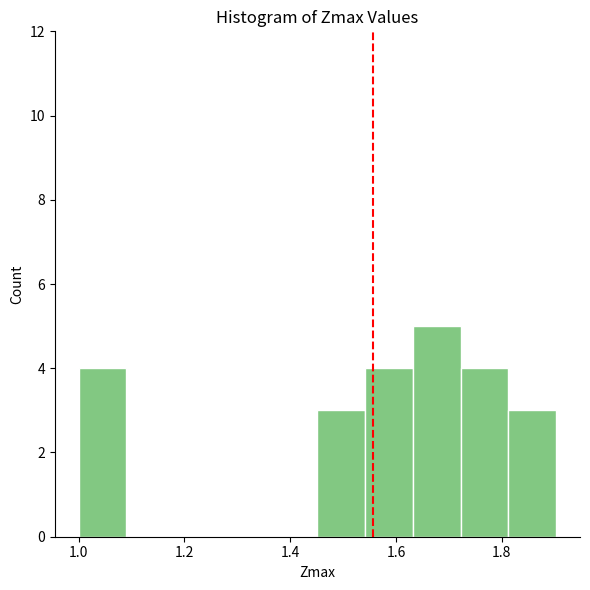

Reading left to right, transcribe this chart: for each bar, give the range it covers on the x-axis and its height. Neither the bar edges nor the heights are printed on the chart, so give them approximately, as read against the axes.

1.00 to 1.10: 4
1.10 to 1.18: 0
1.18 to 1.28: 0
1.28 to 1.36: 0
1.36 to 1.46: 0
1.46 to 1.54: 3
1.54 to 1.64: 4
1.64 to 1.72: 5
1.72 to 1.82: 4
1.82 to 1.90: 3